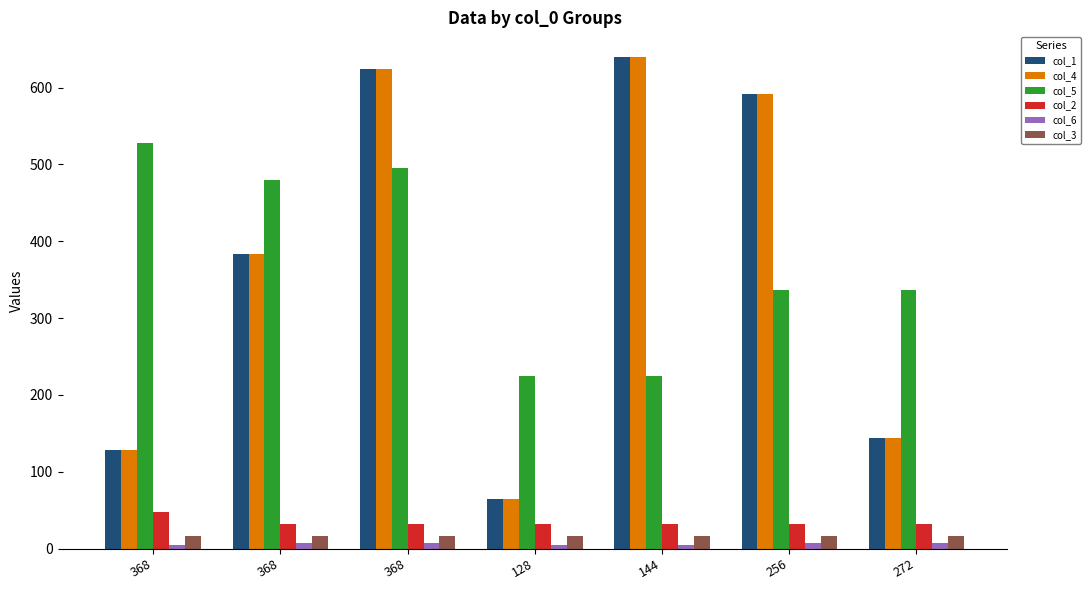

Are the bars grouped side by side (vs. stacked)?

Yes